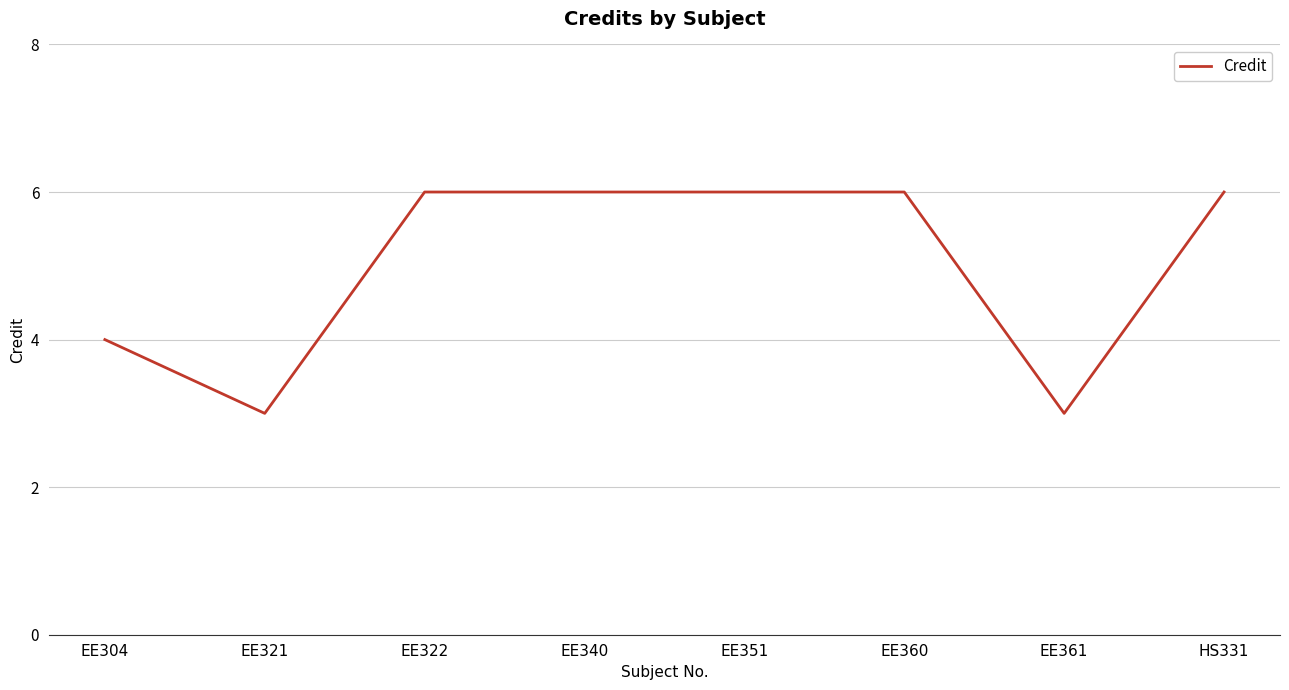

Reading left to right, what are all the values shown in this chart?

4	3	6	6	6	6	3	6